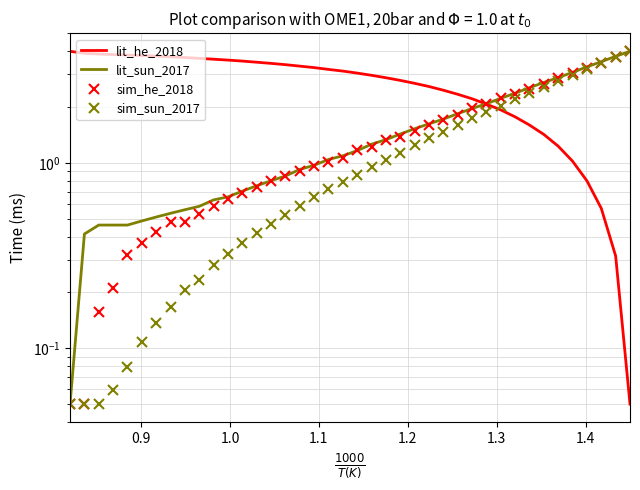

What is the difference between the maximum and minimum values in the lit_he_2018 series?

4.0